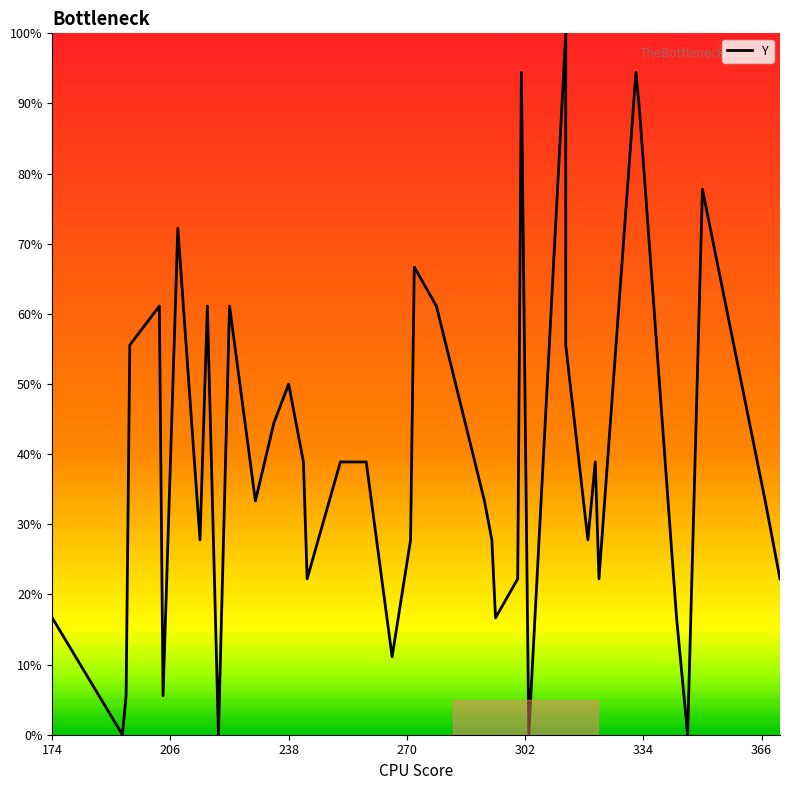

True or false: the data shows 0.0 at 27.

False